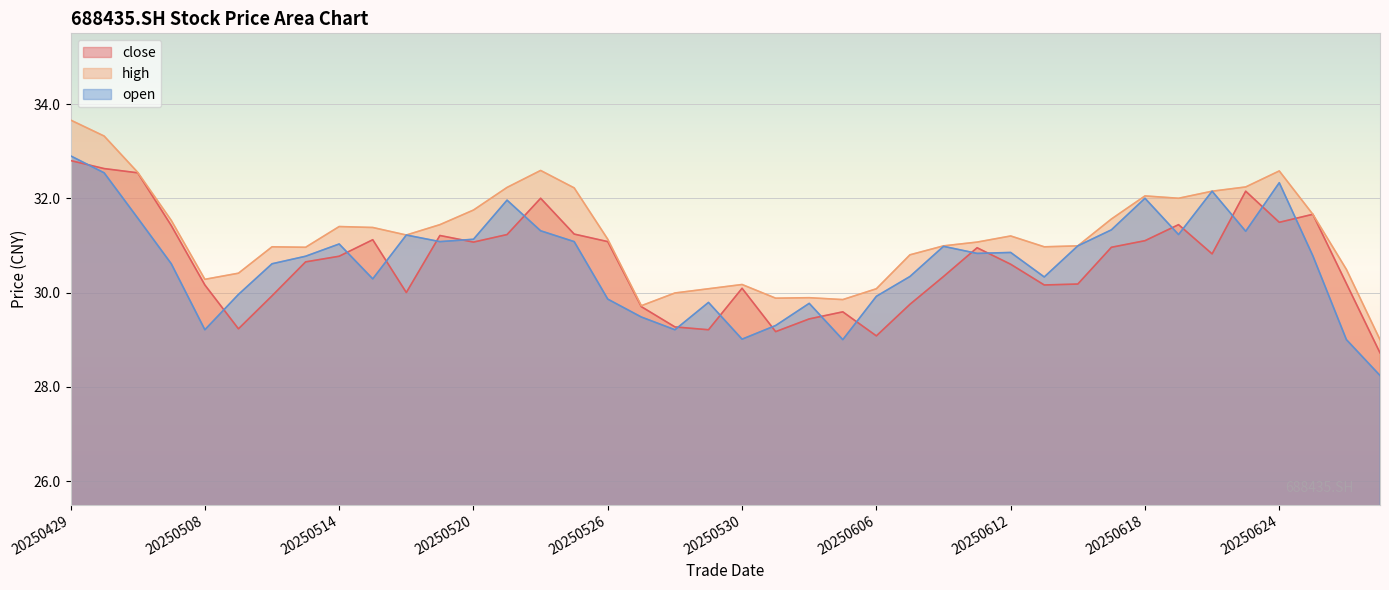

In high, how many points are lower than both neighbors (excluding endpoints)?

8